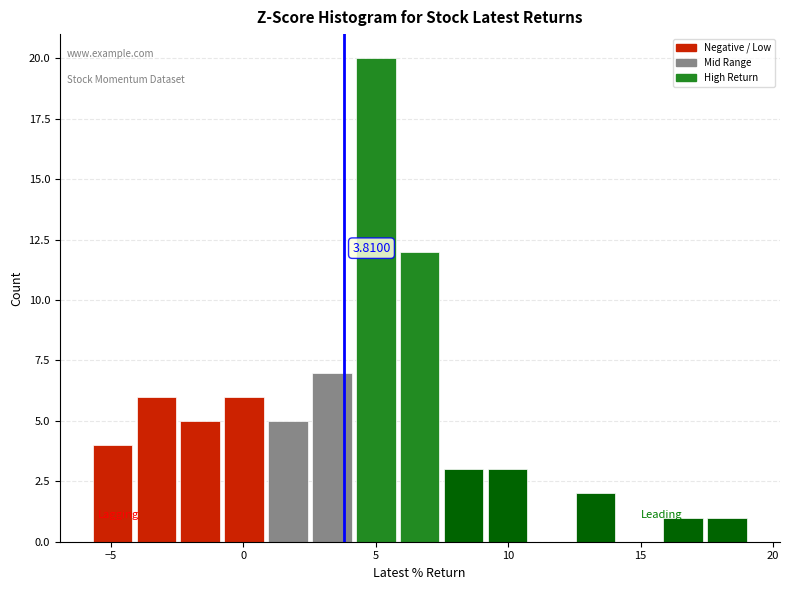

Around what value on the x-axis is the tallest bar? Give the approximate position of its centre, as read against the axis.

5.0